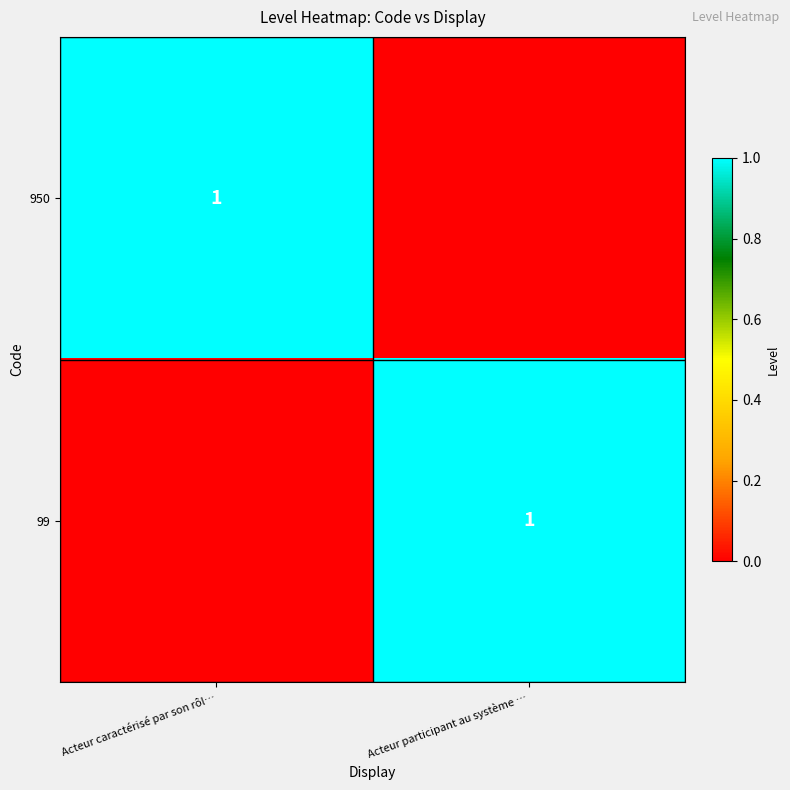

Which has a higher value, Acteur participant au système … or Acteur caractérisé par son rôl…?

Acteur caractérisé par son rôl…